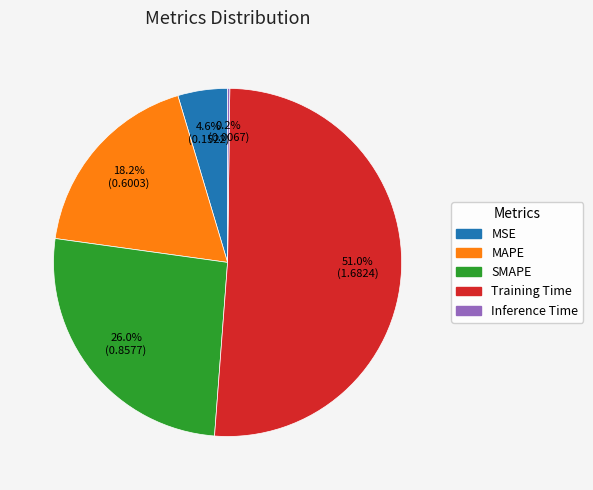

To the nearest percent, what is the average slice percentage?

20%